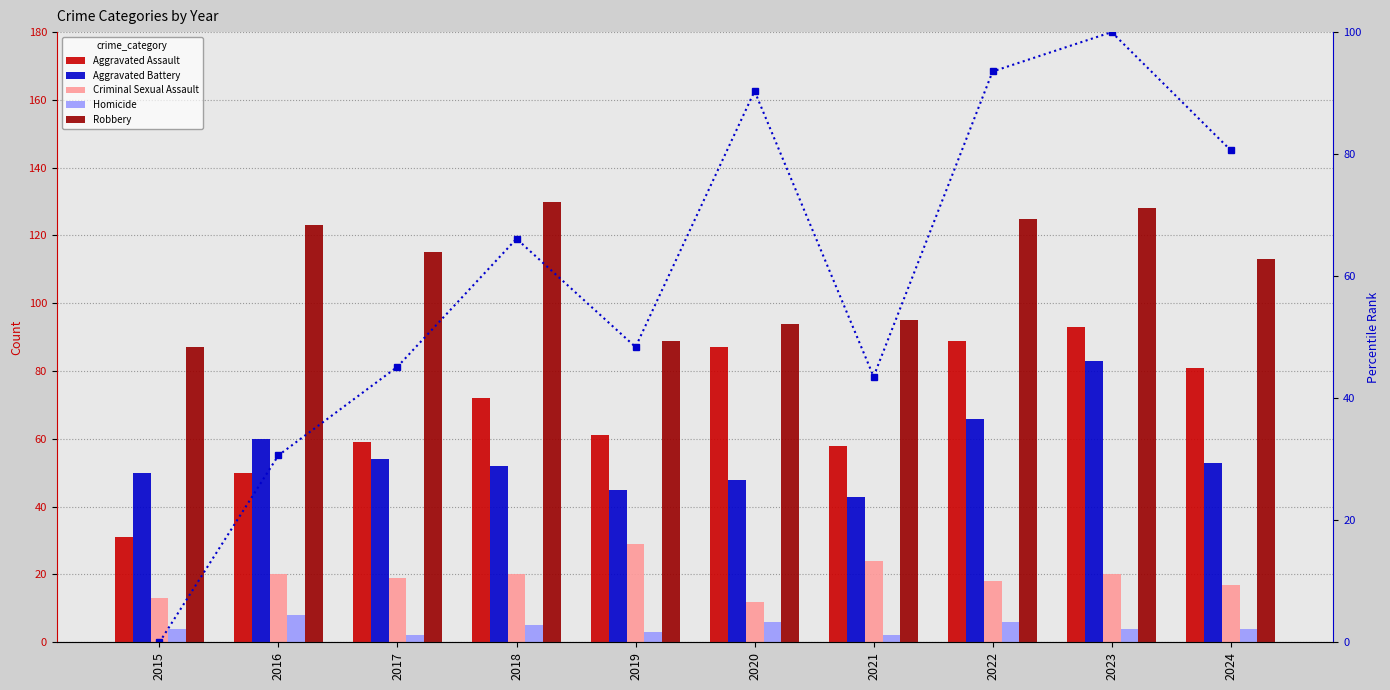

What is the value of the Robbery bar at the 10th from the left?

113.0